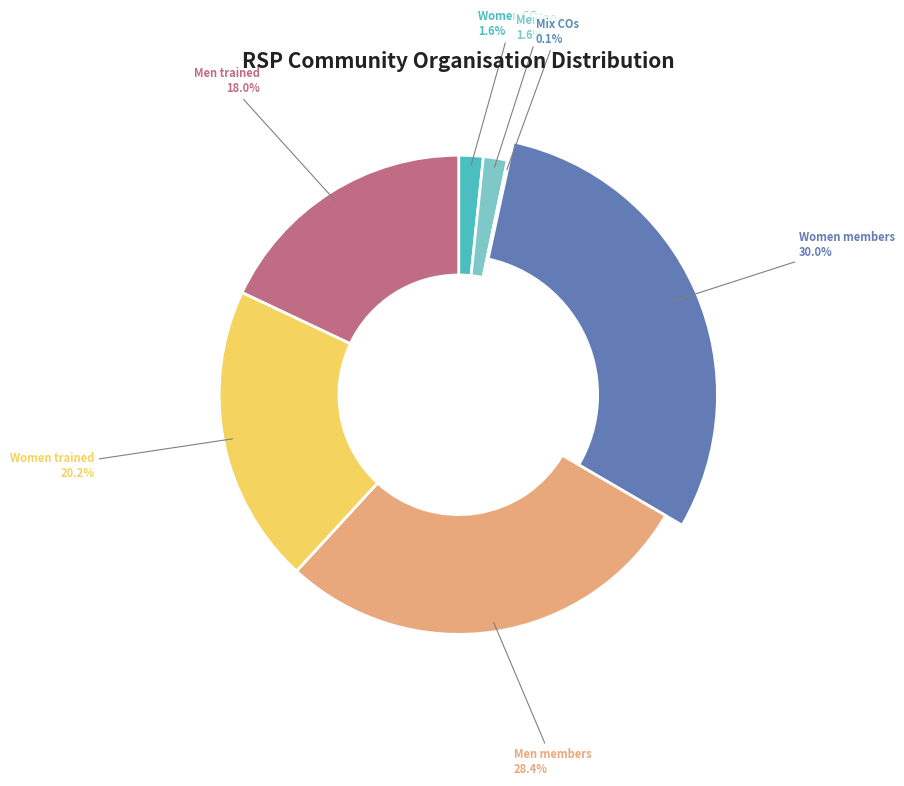

True or false: Mix COs accounts for 1% of the total.

False